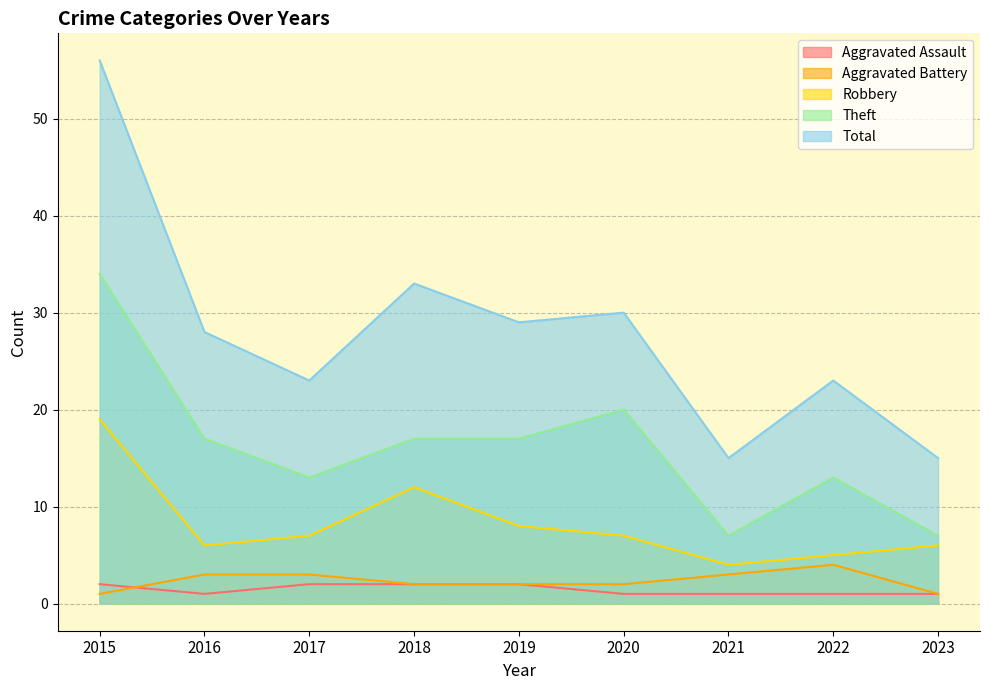

Reading left to right, extract all data points from this chart.

Aggravated Assault: 2015=2	2016=1	2017=2	2018=2	2019=2	2020=1	2021=1	2022=1	2023=1
Aggravated Battery: 2015=1	2016=3	2017=3	2018=2	2019=2	2020=2	2021=3	2022=4	2023=1
Robbery: 2015=19	2016=6	2017=7	2018=12	2019=8	2020=7	2021=4	2022=5	2023=6
Theft: 2015=34	2016=17	2017=13	2018=17	2019=17	2020=20	2021=7	2022=13	2023=7
Total: 2015=56	2016=28	2017=23	2018=33	2019=29	2020=30	2021=15	2022=23	2023=15